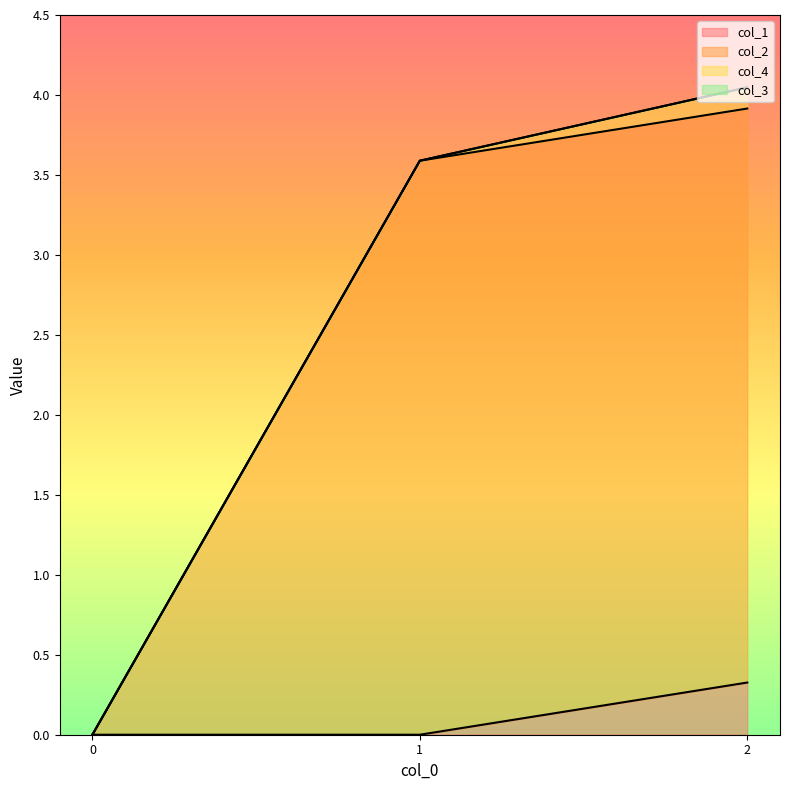

Between 1 and 2, which is larger?

2